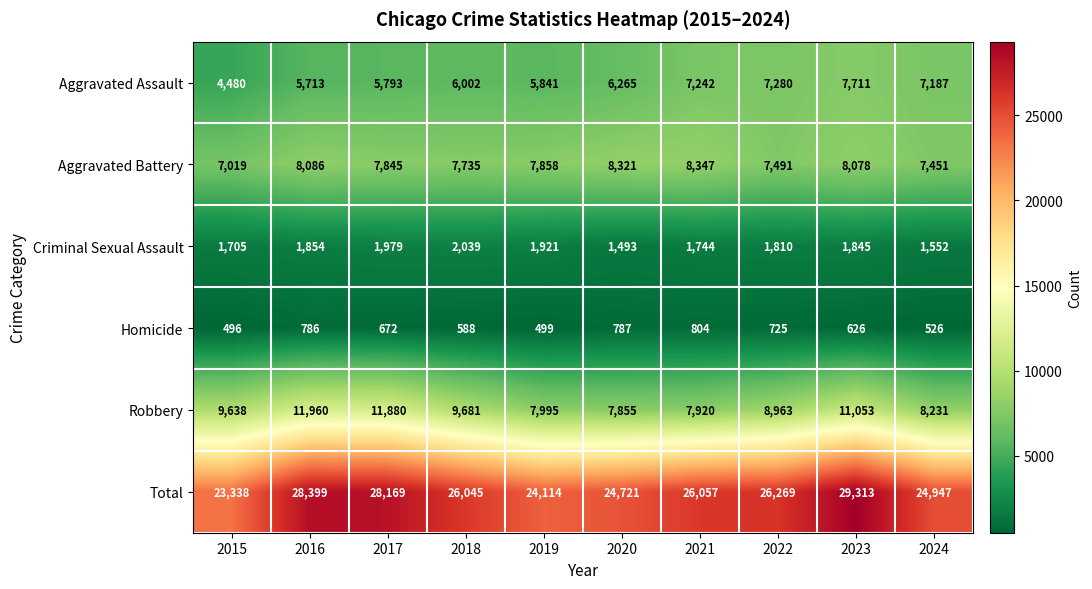

How many data points does each series have?

10